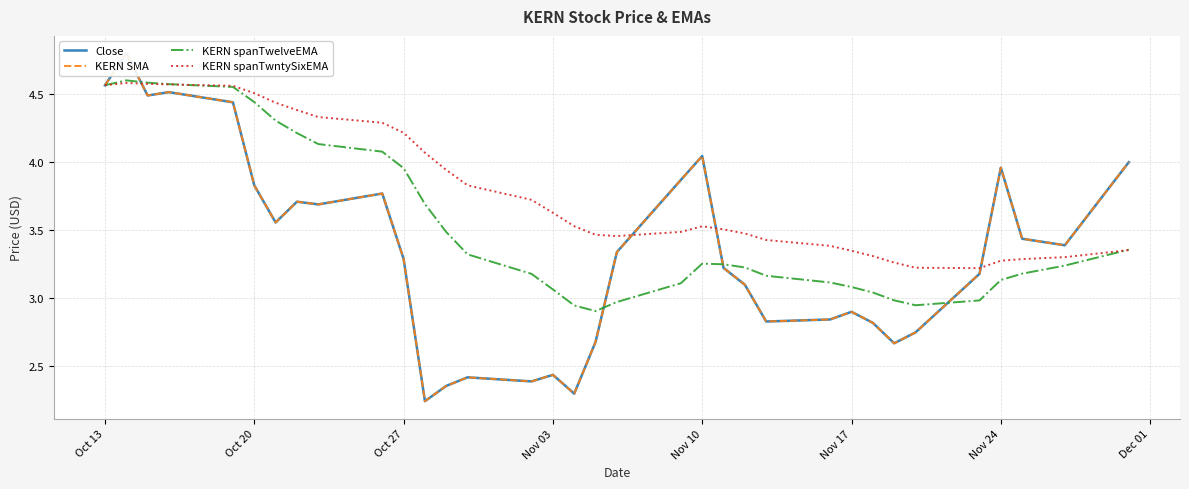

Count the number of data series in this chart.

4